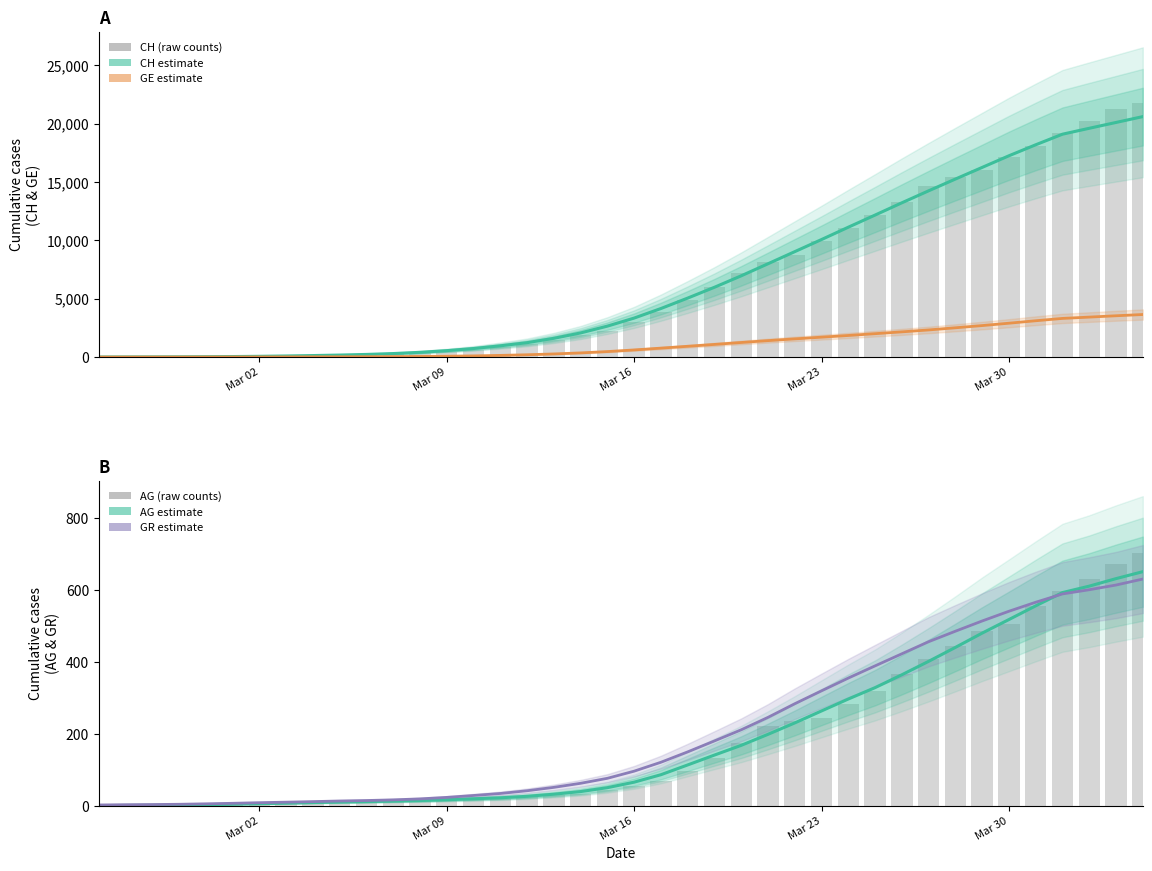

Which label corresponds to the smallest value in the chart?

Mar 02